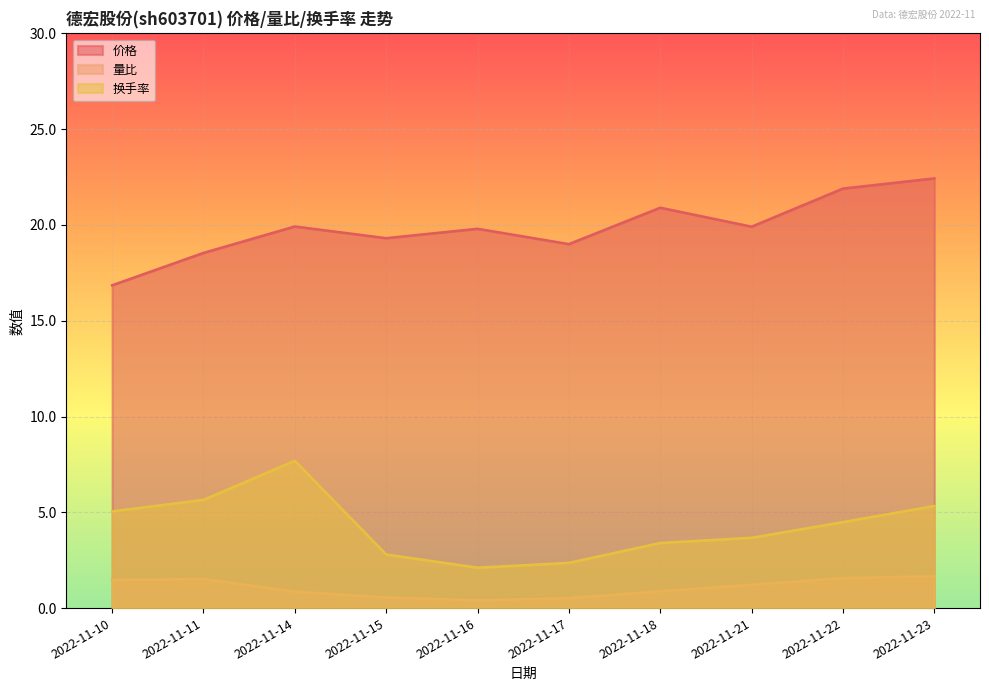

Reading right to left, what are all the values shown in this chart?

价格: 2022-11-23=22.4	2022-11-22=21.9	2022-11-21=19.9	2022-11-18=20.9	2022-11-17=19.0	2022-11-16=19.8	2022-11-15=19.3	2022-11-14=19.9	2022-11-11=18.5	2022-11-10=16.9
量比: 2022-11-23=1.7	2022-11-22=1.6	2022-11-21=1.2	2022-11-18=0.9	2022-11-17=0.5	2022-11-16=0.4	2022-11-15=0.6	2022-11-14=0.9	2022-11-11=1.5	2022-11-10=1.5
换手率: 2022-11-23=5.3	2022-11-22=4.5	2022-11-21=3.7	2022-11-18=3.4	2022-11-17=2.4	2022-11-16=2.1	2022-11-15=2.8	2022-11-14=7.7	2022-11-11=5.7	2022-11-10=5.0